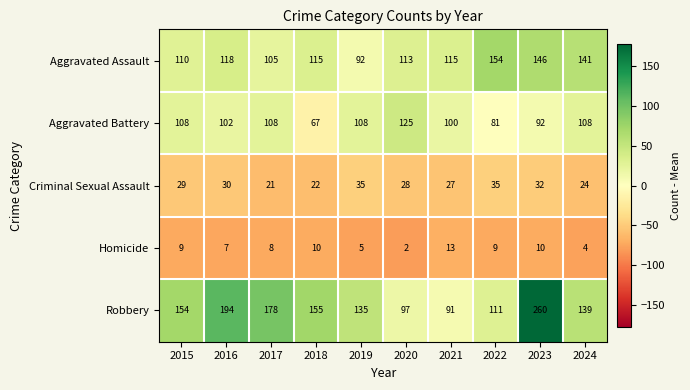

What is the spread (max minus min) of values at 2020?

123